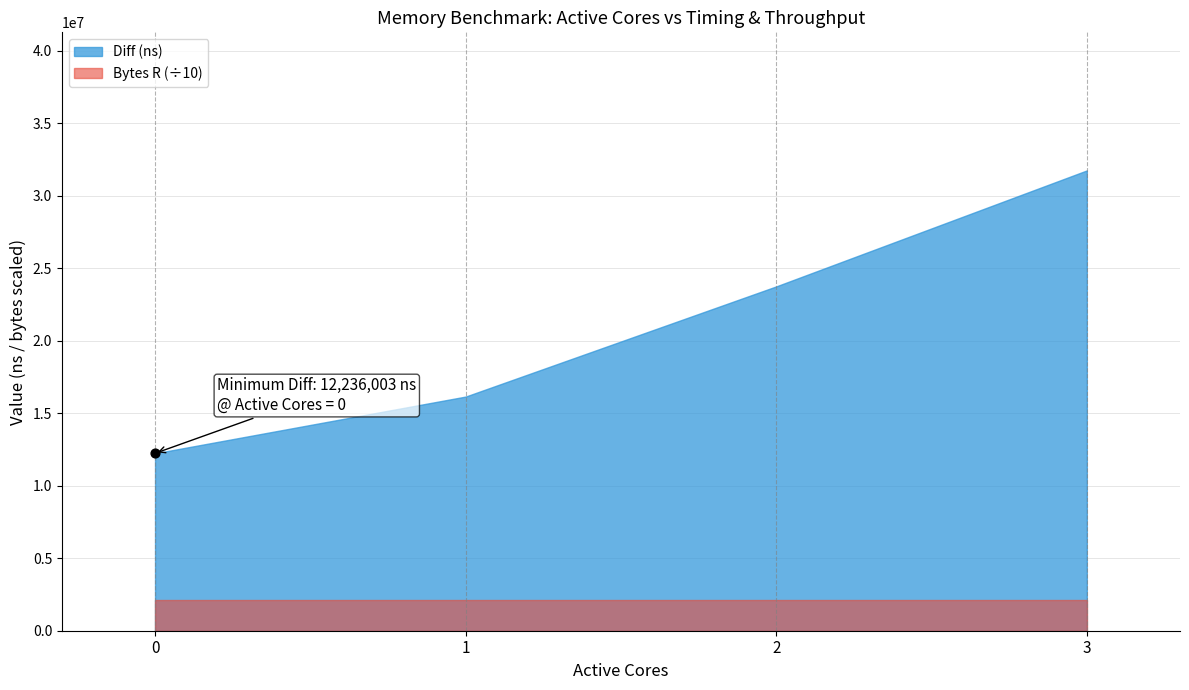

Which series contains the highest Y value?

Diff (ns)